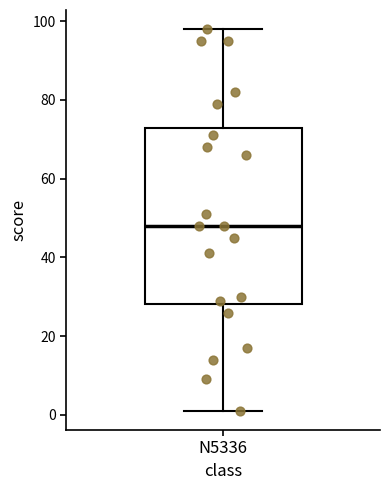

Where is the upper edge of the box for N5336 on the y-axis? The values are not printed on the chart, so give them approximately, as read against the axis.

74